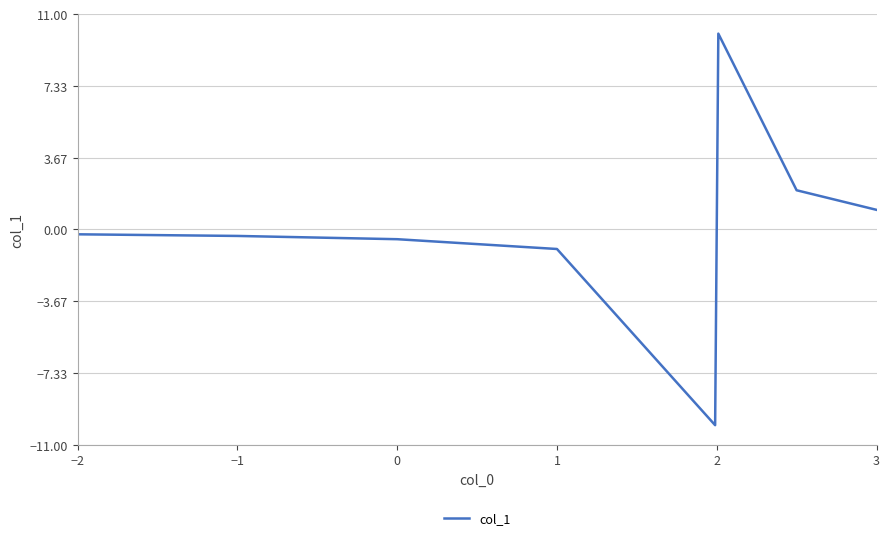

True or false: there are more than 2 points higher than both neighbors.

False